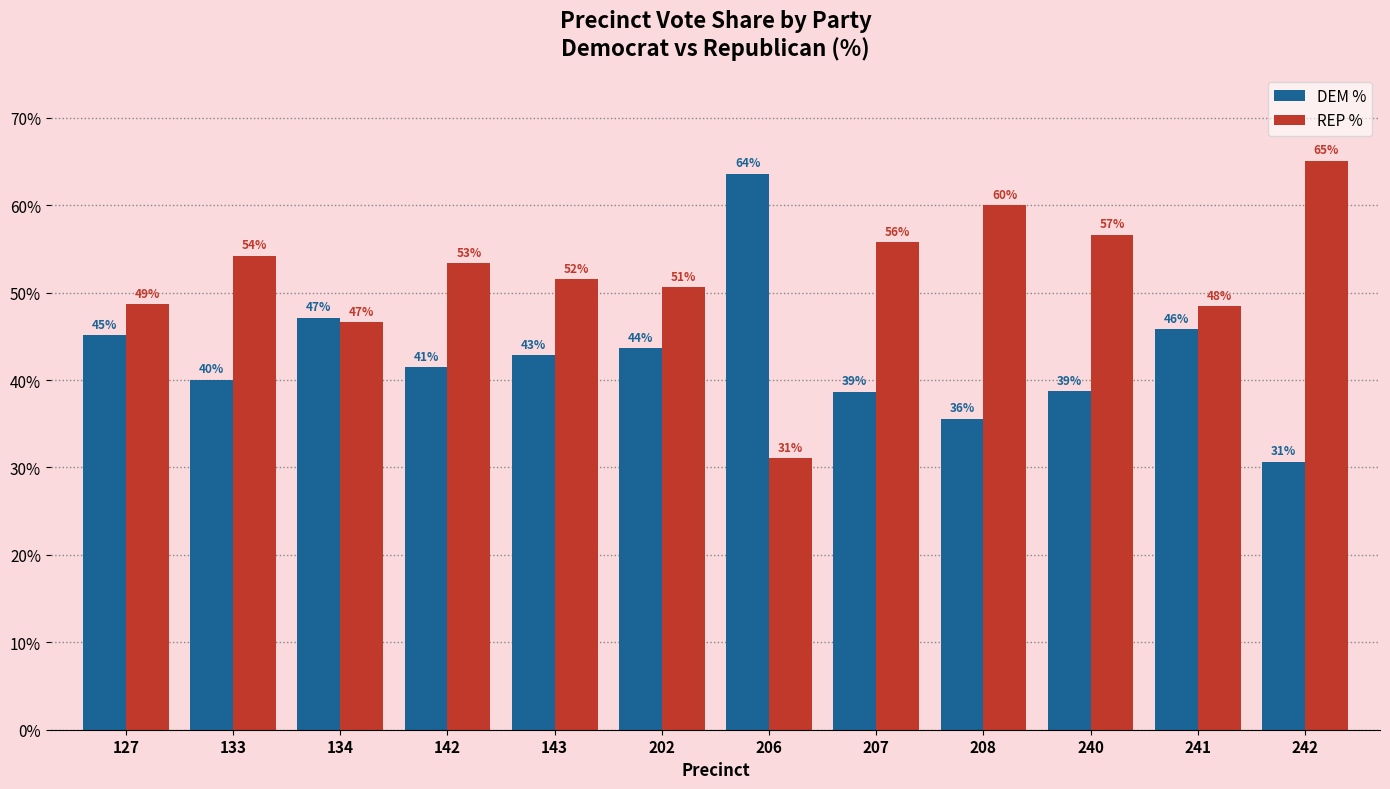

Which series has the largest range (max minus min)?

REP %